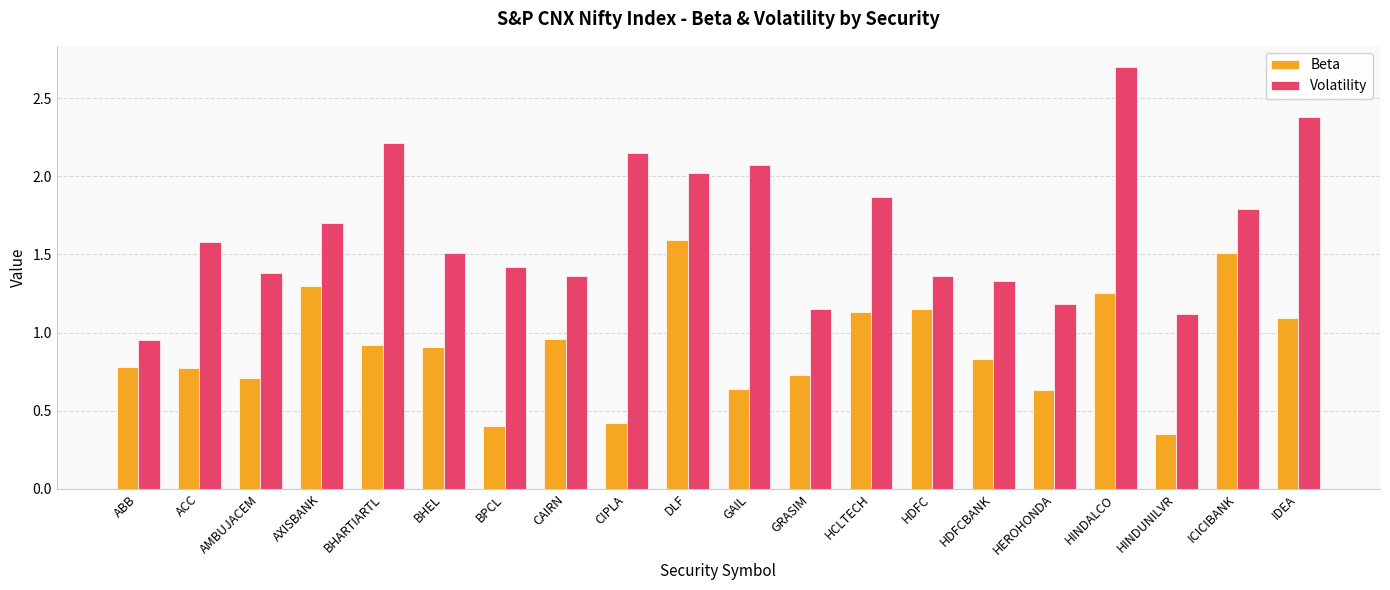

Rank the series at BHEL from highest to lowest value.

Volatility, Beta